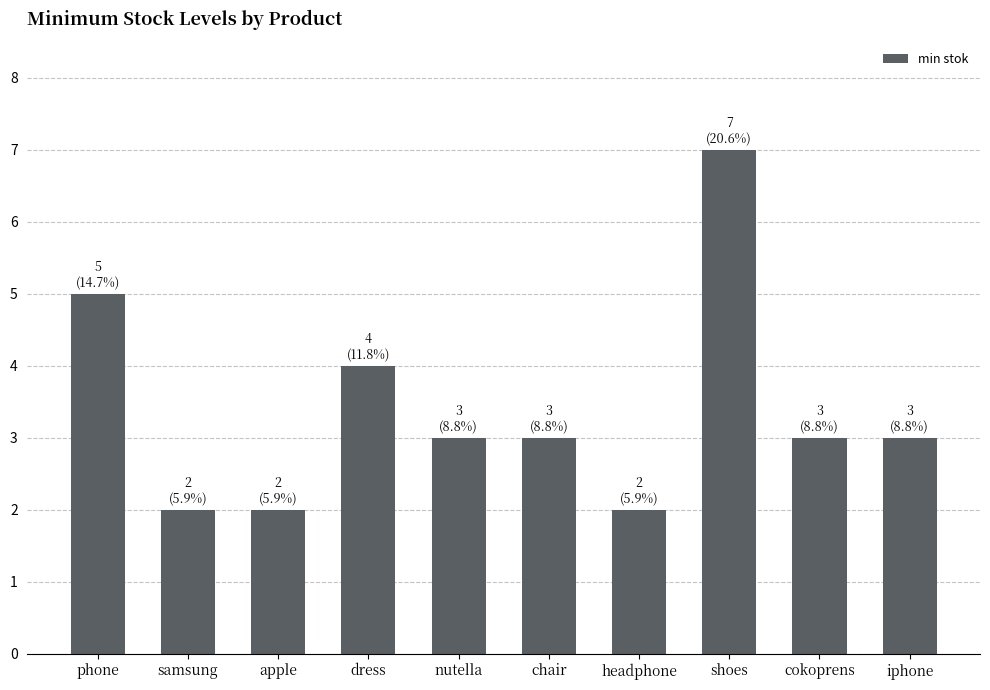

How many data points does each series have?

10